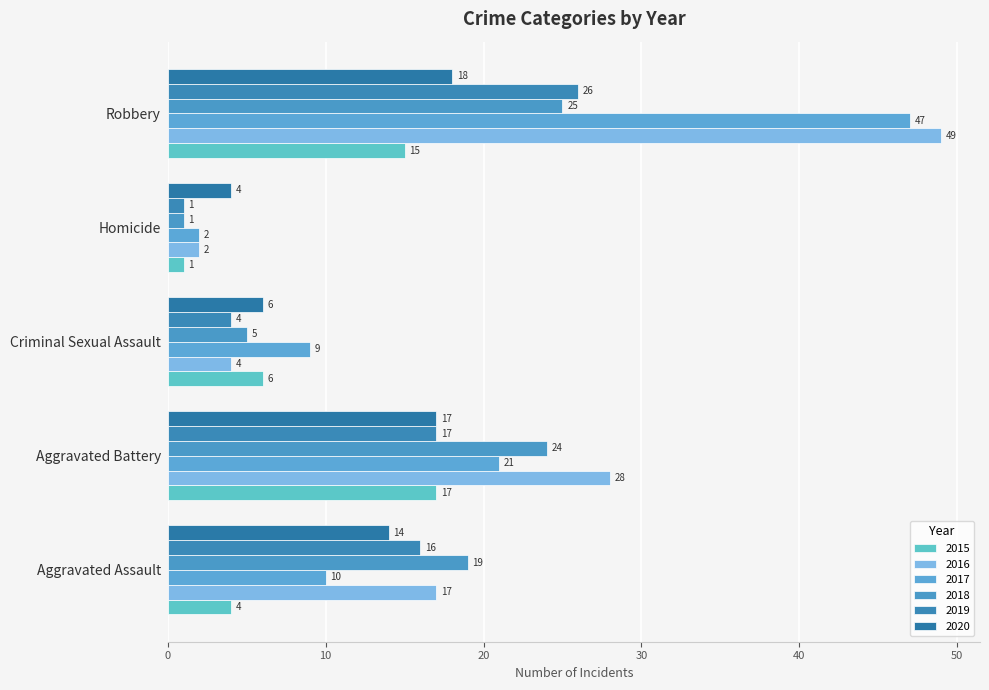

How many series are shown in this chart?

6